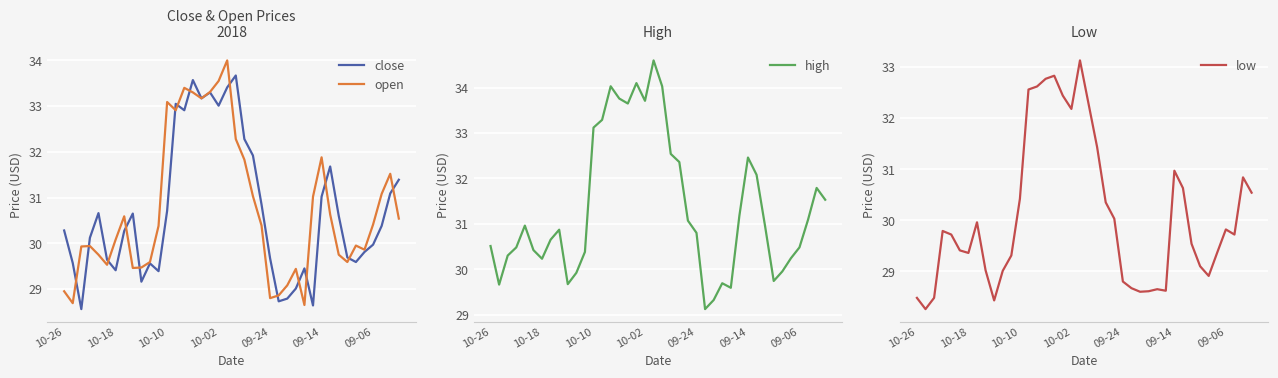

Which series has the largest range (max minus min)?

high